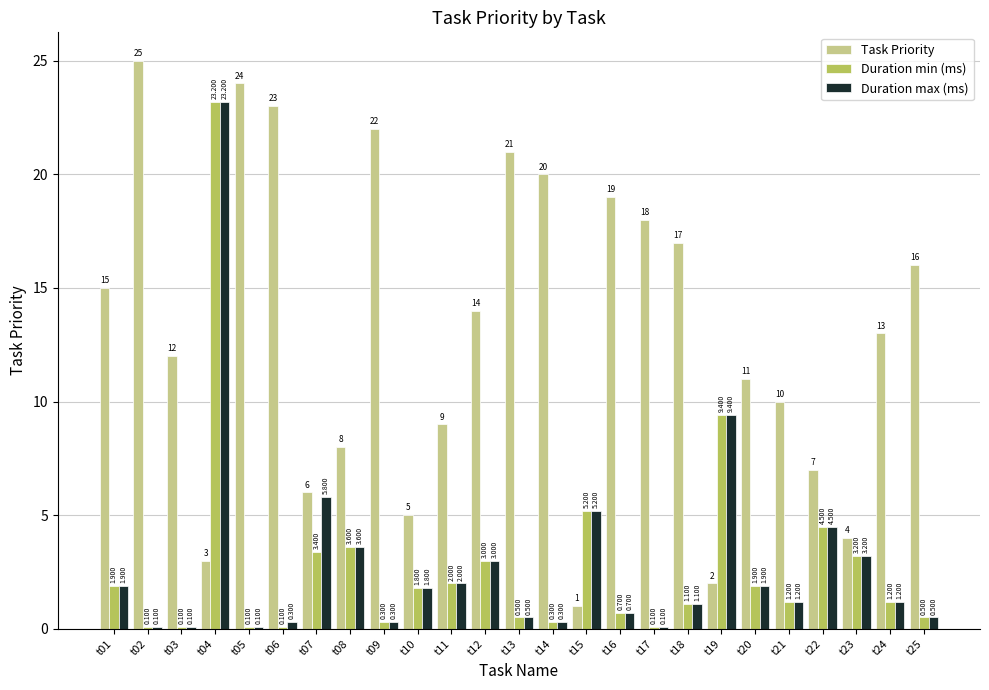

The value of Duration max (ms) at t05 is 0.1. True or false?

True